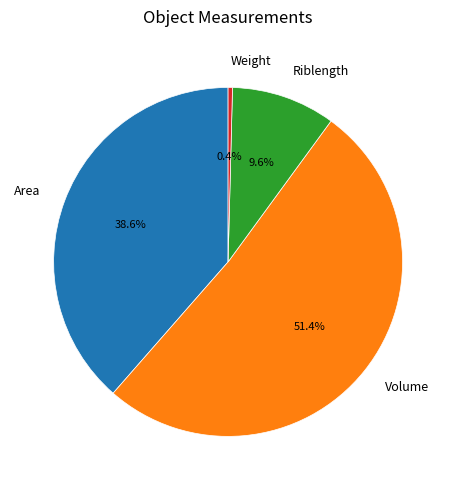

To the nearest percent, what is the average slice percentage?

25%